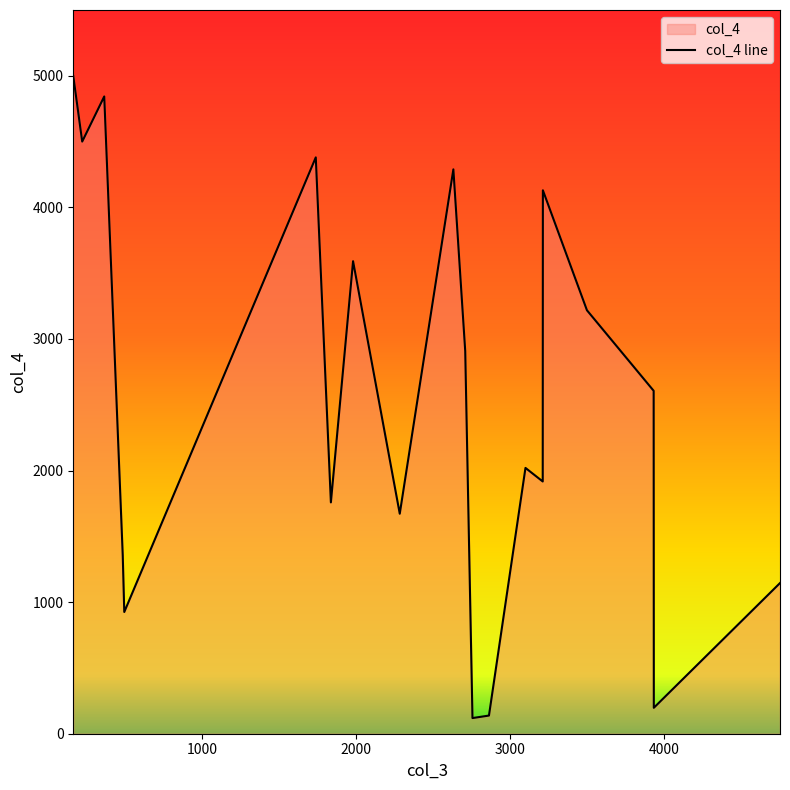

At which category does the chart reach its peak across all series?

165